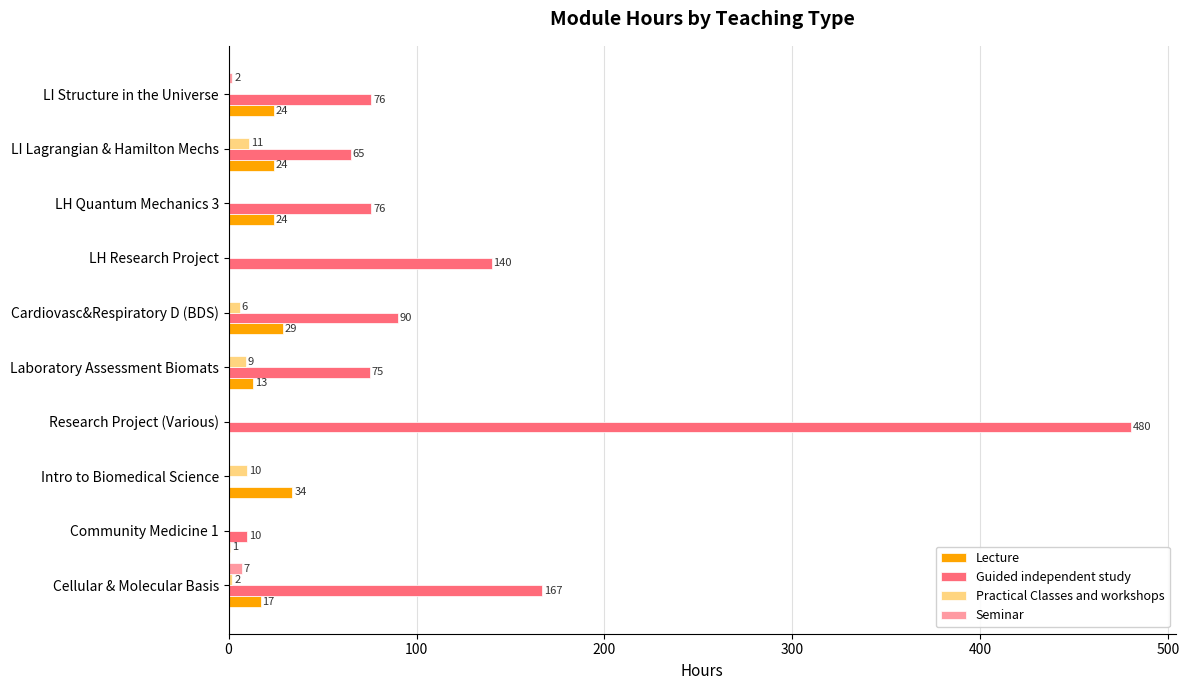

Is the value of Lecture at Research Project (Various) greater than the value of Practical Classes and workshops at Intro to Biomedical Science?

No